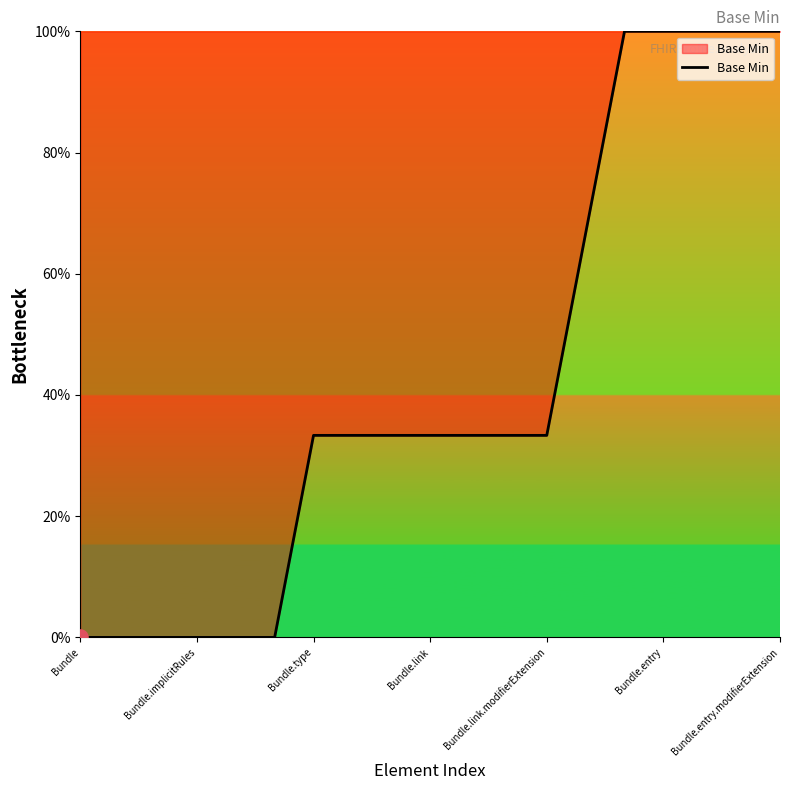

What is the difference between the maximum and minimum values?

100.0